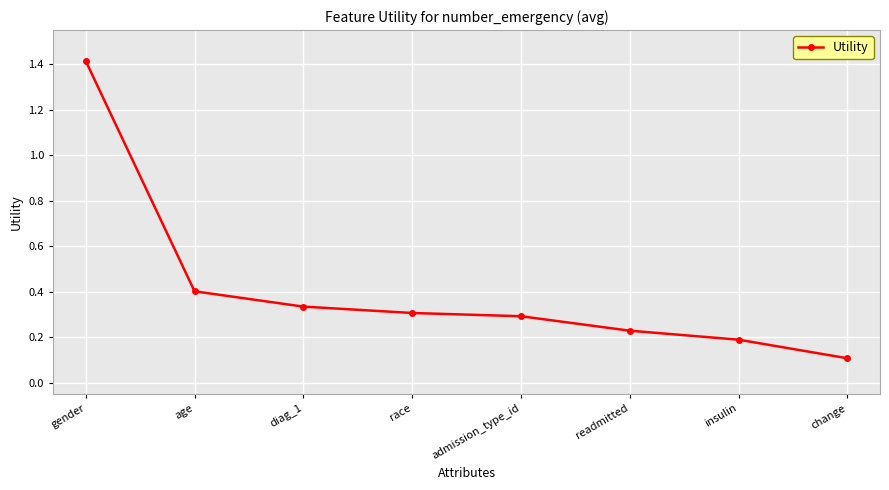

Which label corresponds to the largest value in the chart?

gender